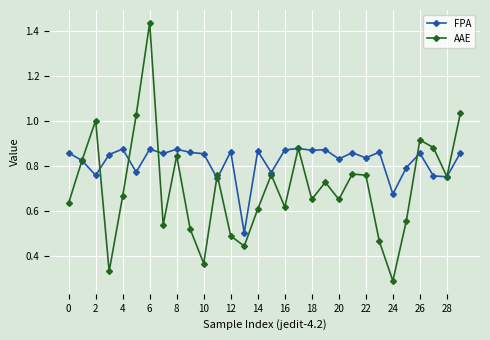

Is this an area chart (filled region under the line)?

No